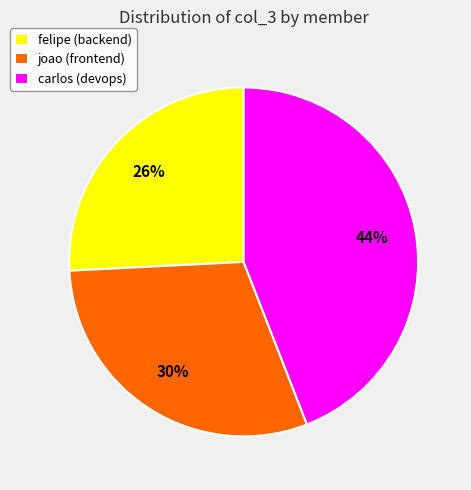

Rank the categories by value from highest to lowest.

carlos (devops), joao (frontend), felipe (backend)